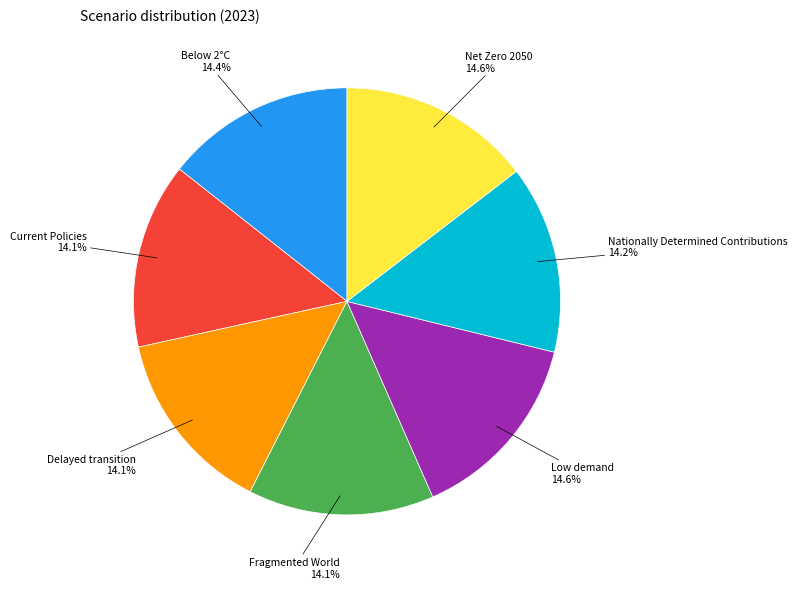

Is there any slice that represents more than half of the pie?

No